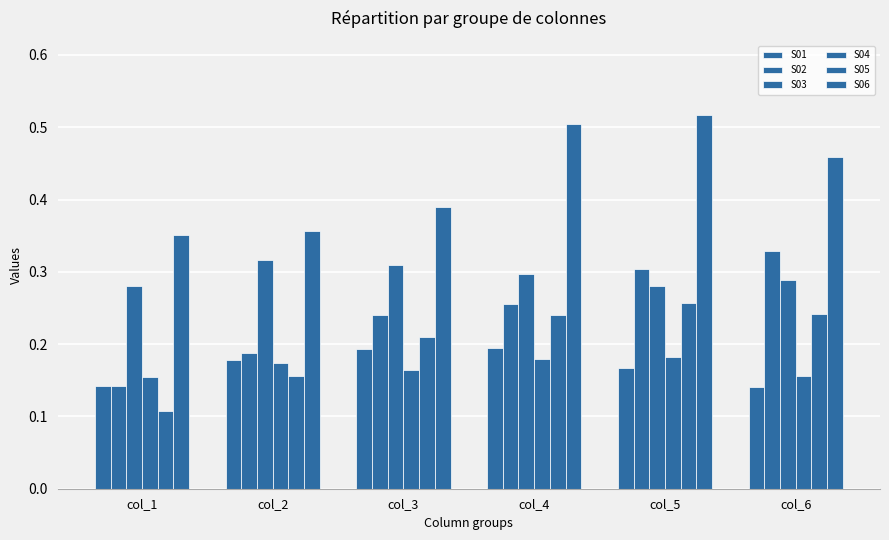

How many bars are there in each group?

6